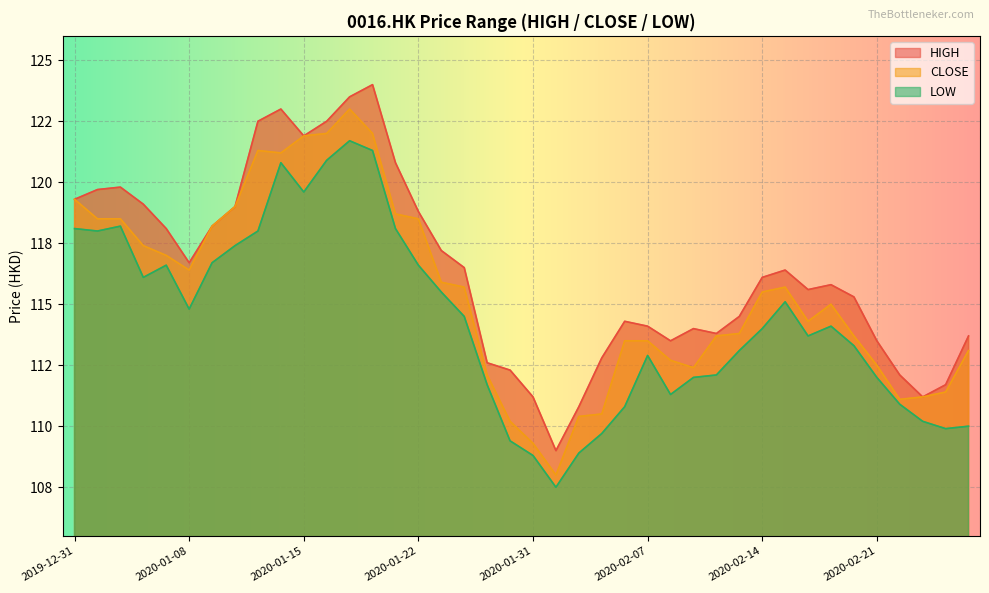

Which series has the largest range (max minus min)?

HIGH